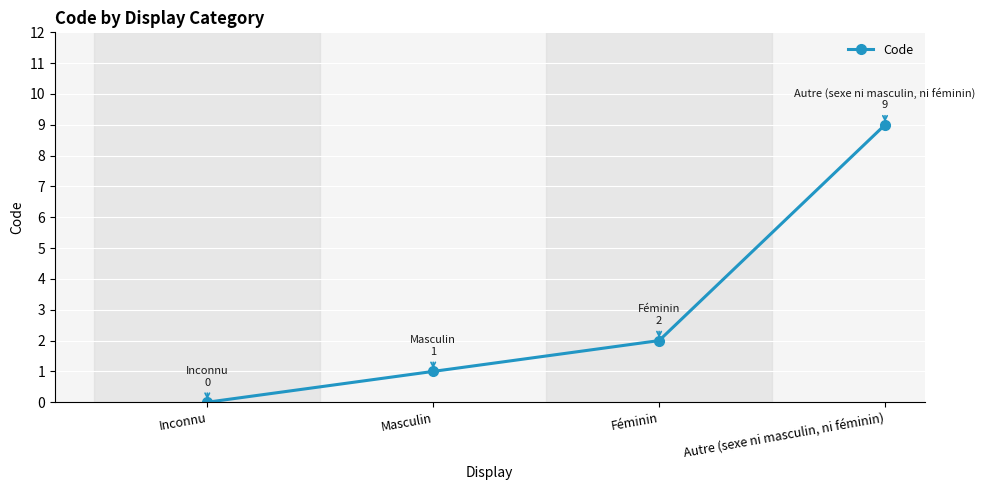

Where is the data nearest to the value 4?

Féminin